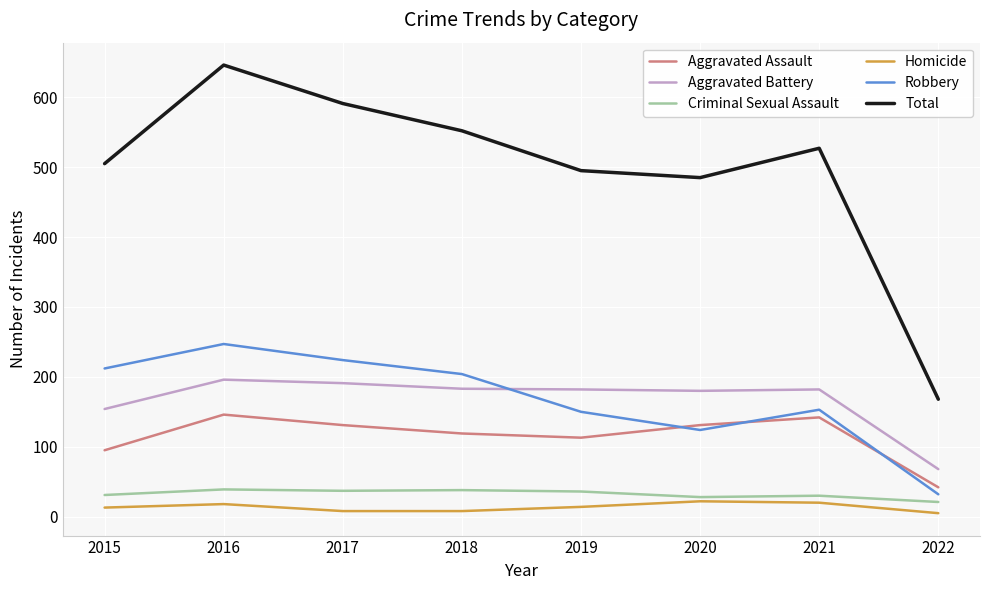

What is the average value of the Robbery series?

168